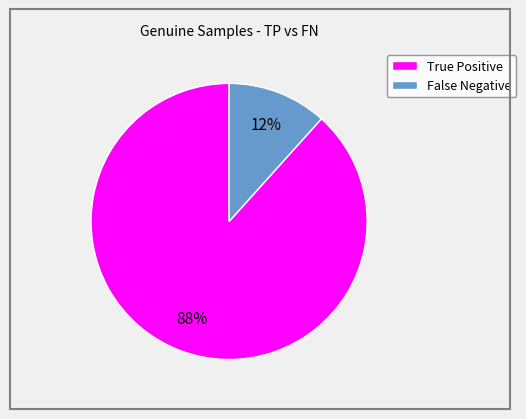

The False Negative slice represents 21% of the pie. True or false?

False